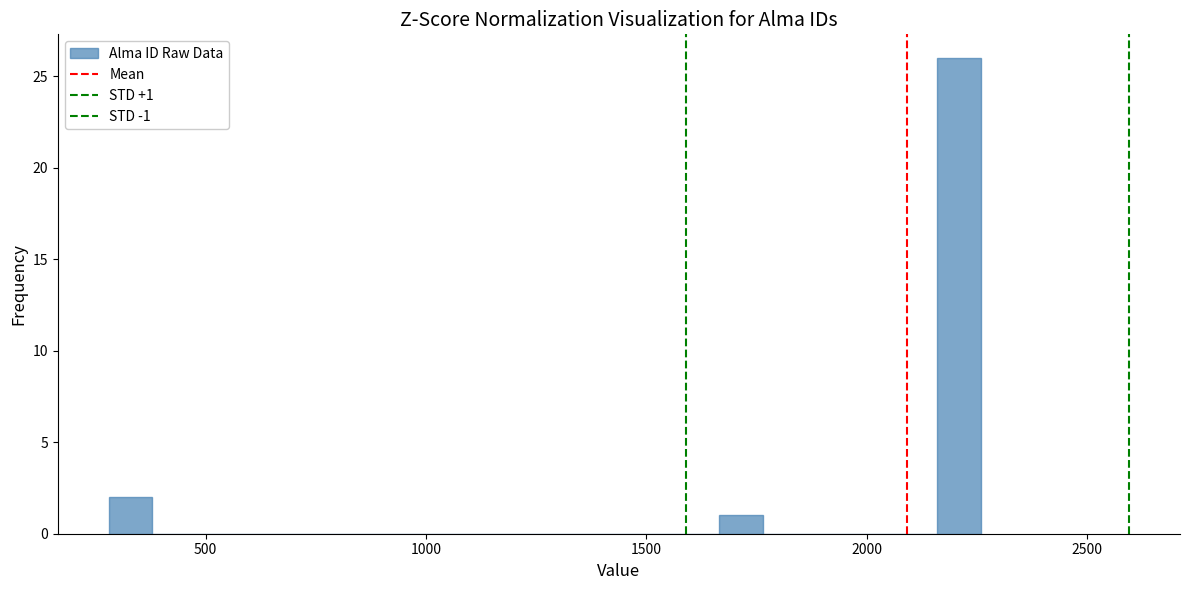

Around what value on the x-axis is the tallest bar? Give the approximate position of its centre, as read against the axis.

2200